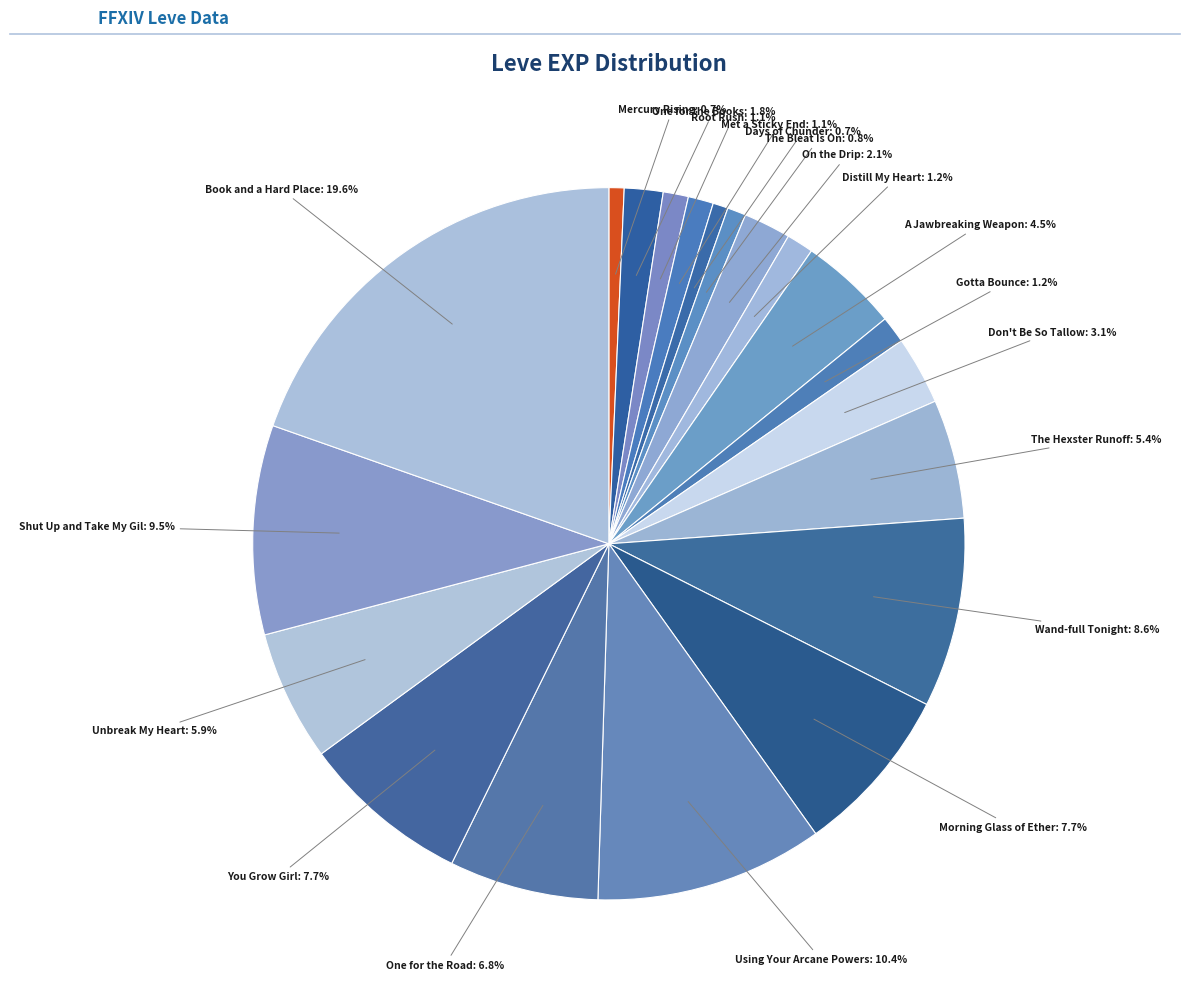

Count the number of slices in the pie.

20